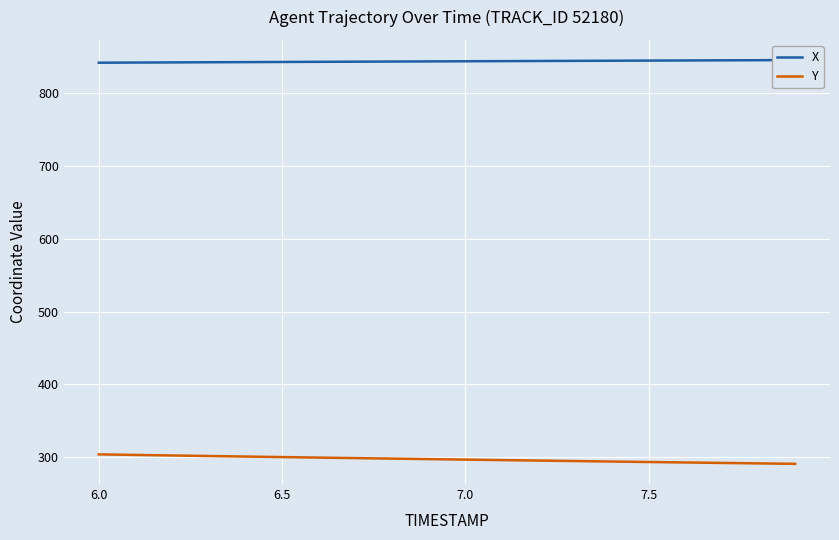

What is the maximum value shown in the chart?

845.1